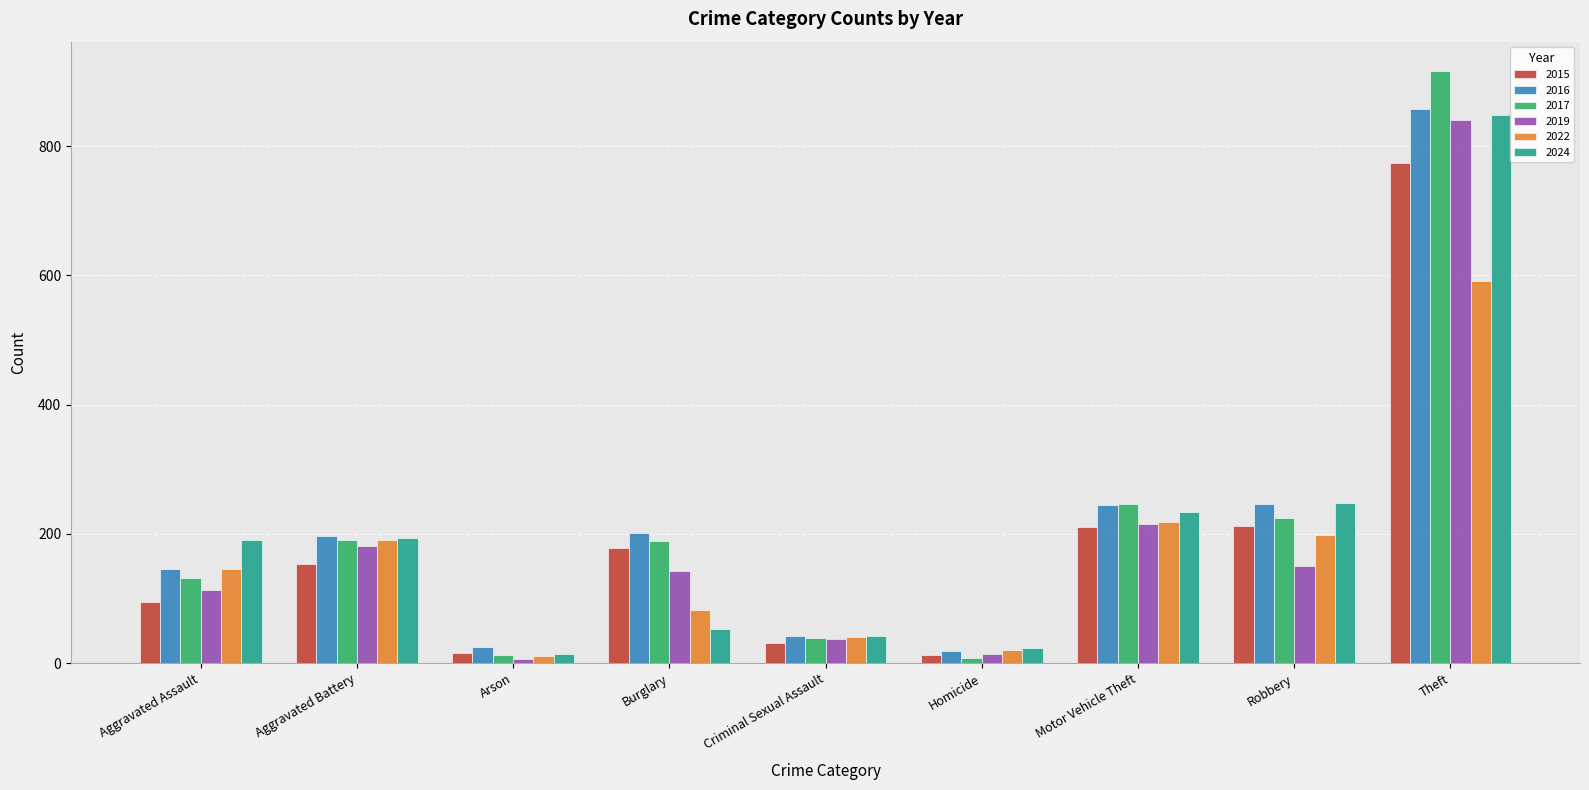

Are the bars grouped side by side (vs. stacked)?

Yes